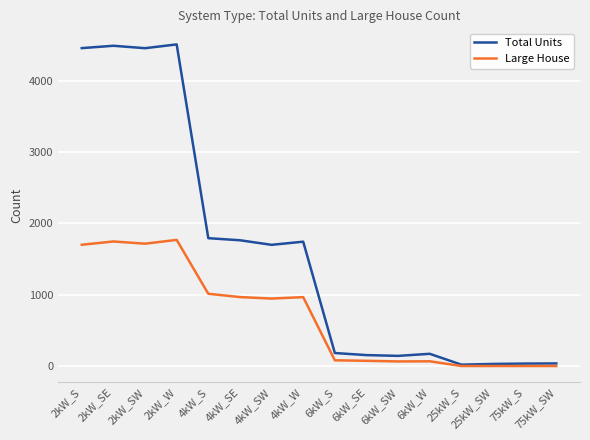

Is the value of Large House at 75kW_S greater than the value of Total Units at 4kW_SE?

No